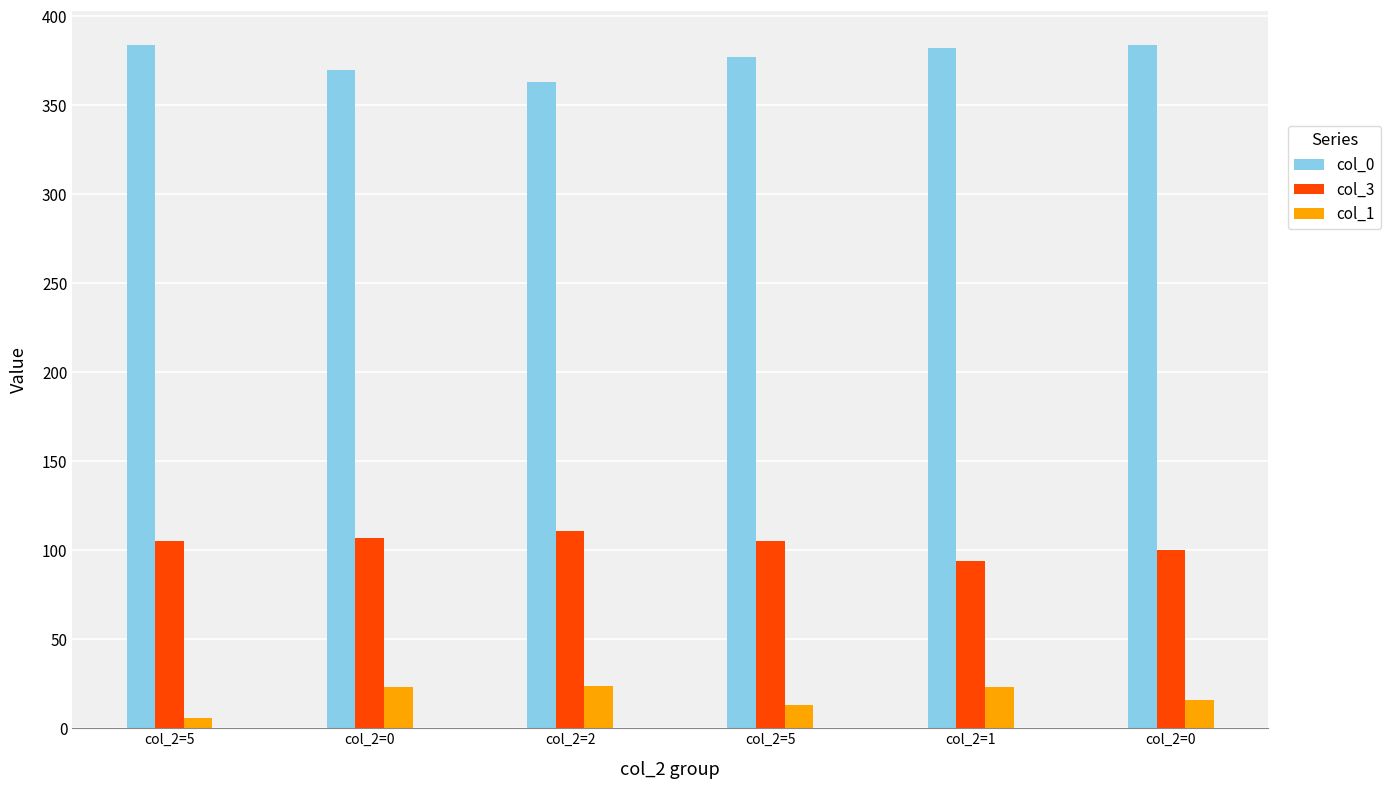

How many groups of bars are there?

6